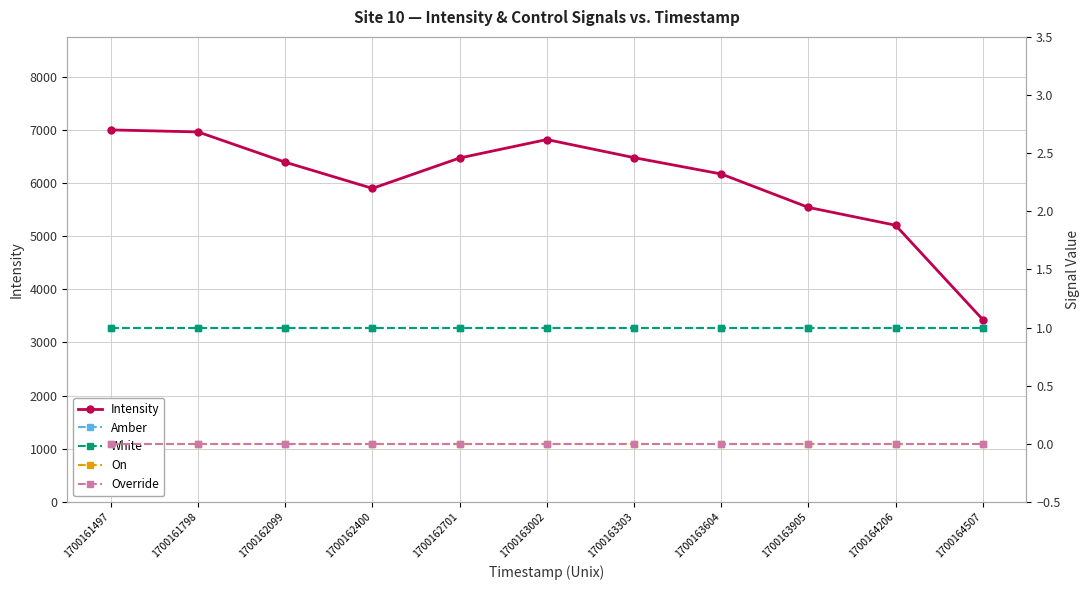

Between 1700163303 and 1700164206, which series saw the biggest shift?

Intensity